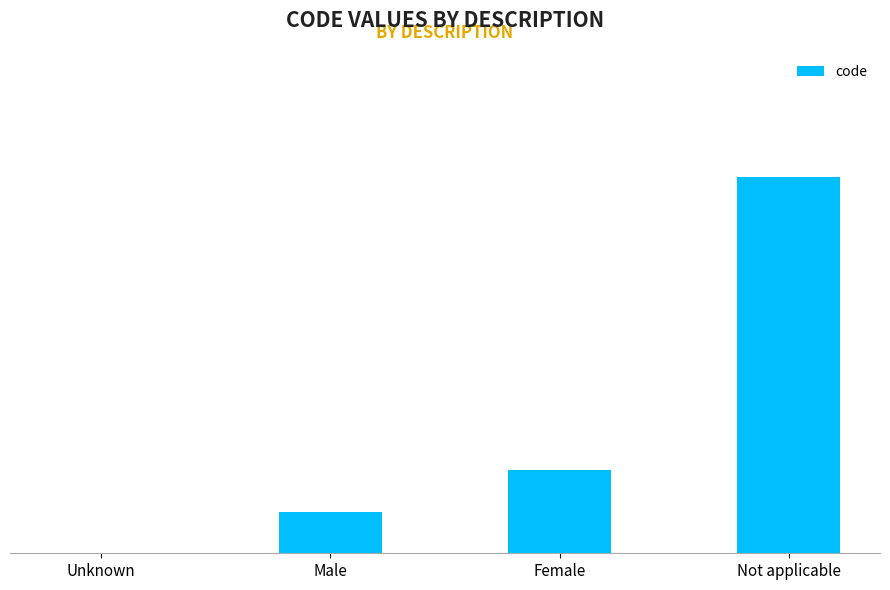

Are the bars horizontal?

No